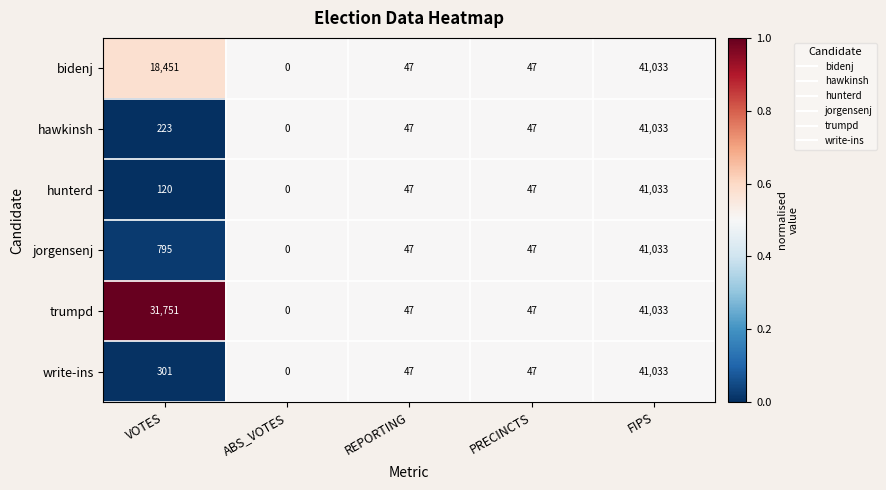

What is the difference between the second highest and second lowest values in the bidenj series?

18404